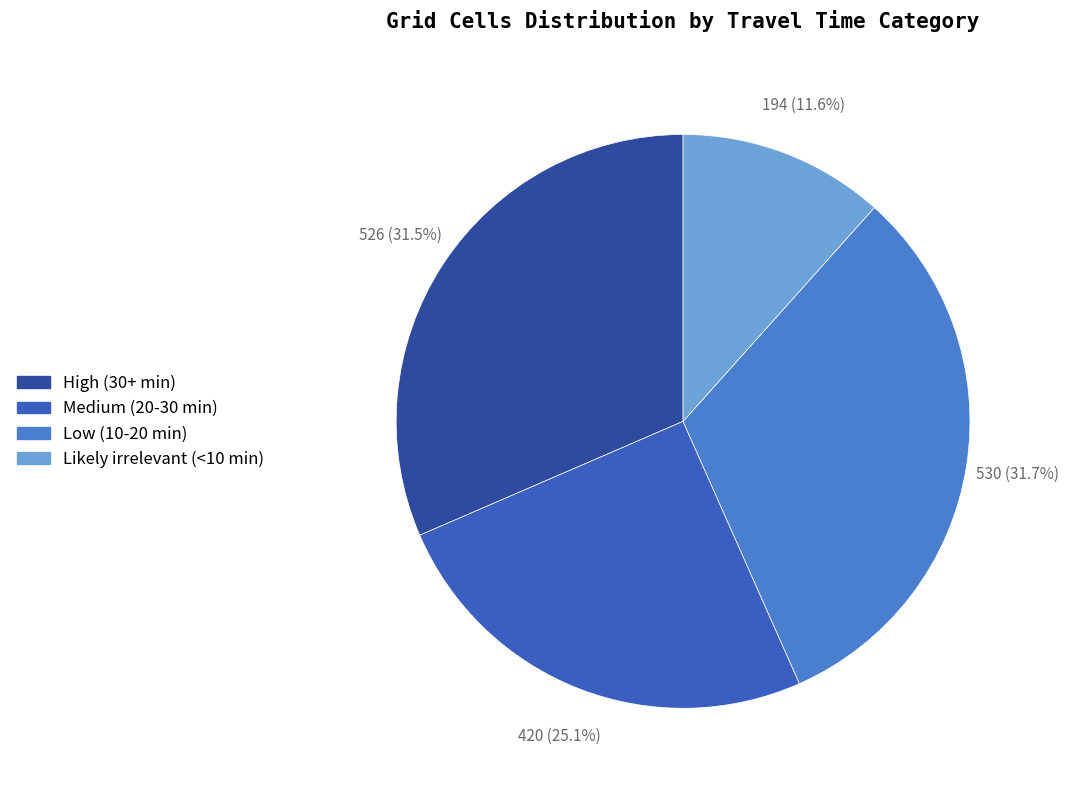

What percentage is the Low (10-20 min) slice, to the nearest percent?

32%